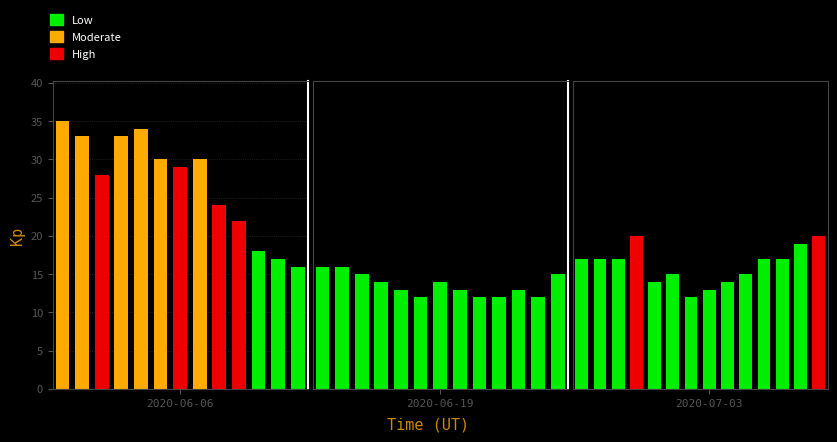

What is the ratio of the value at 3 to the value at 9?

1.3